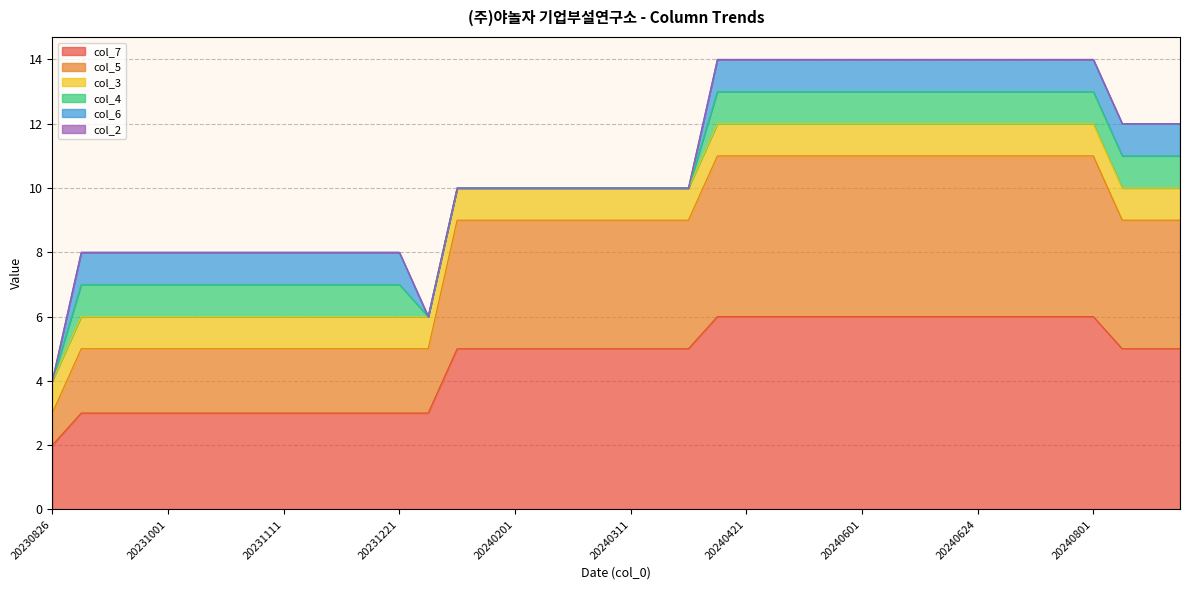

What is the spread (max minus min) of values at 20240801?

6